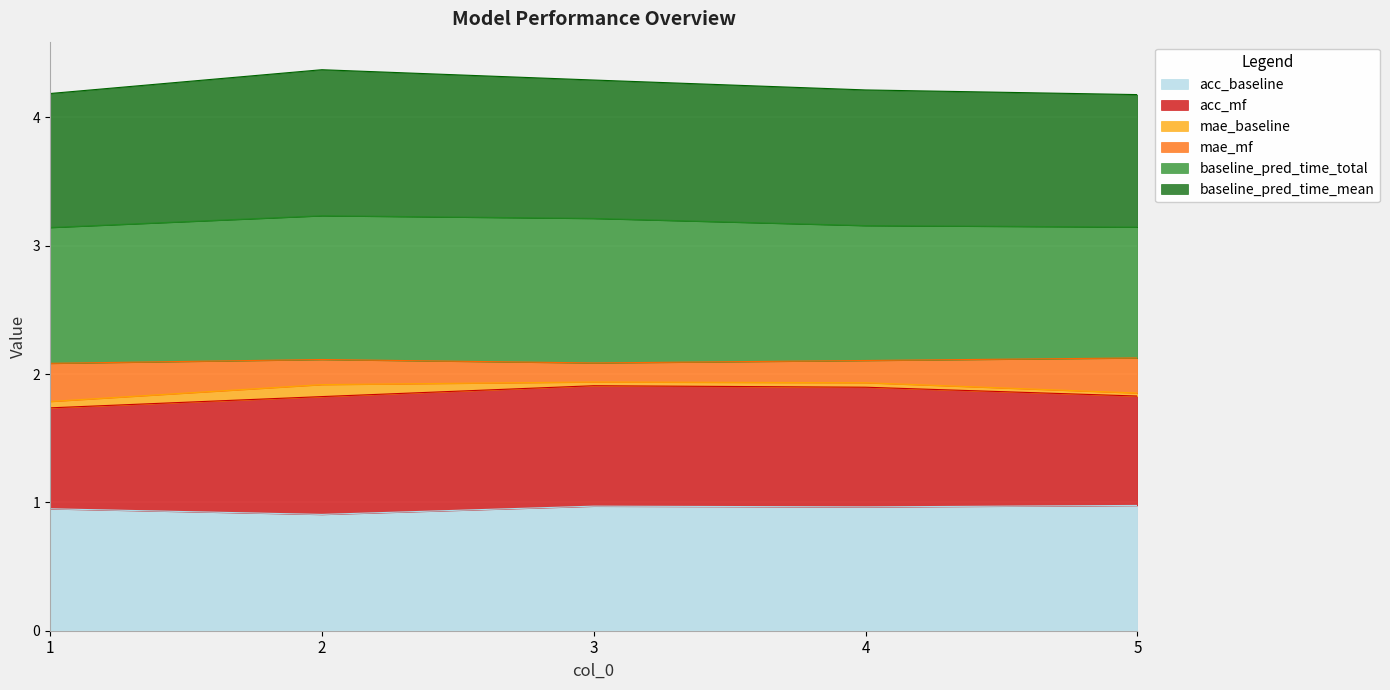

Which category has the highest value in the baseline_pred_time_mean series?

2